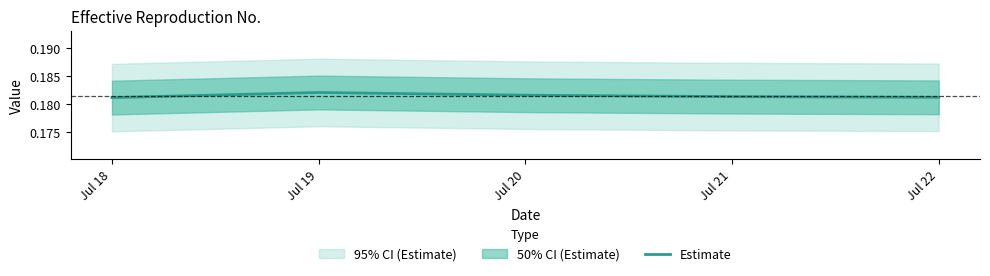

True or false: the data shows 0.2 at Jul 20.

True